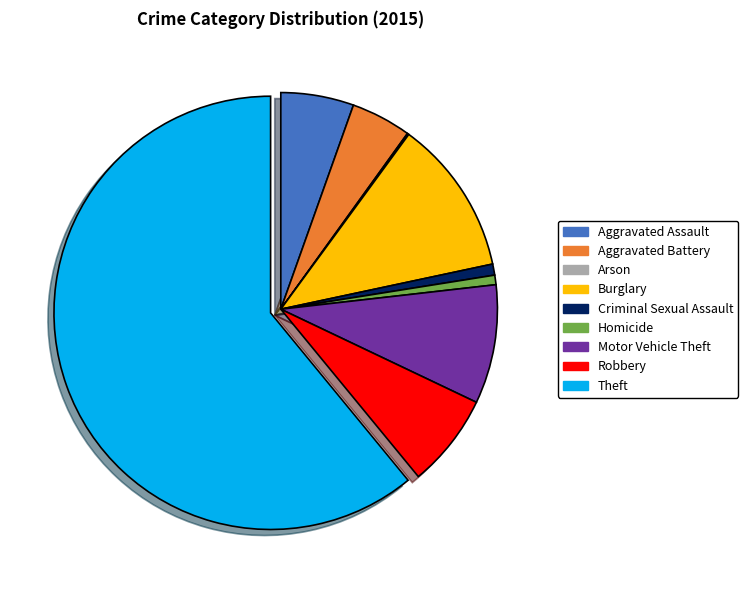

Is there any slice that represents more than half of the pie?

Yes